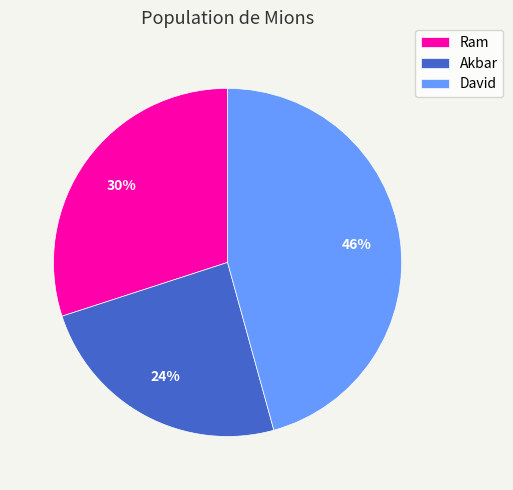

To the nearest percent, what percentage of the pie is Ram?

30%